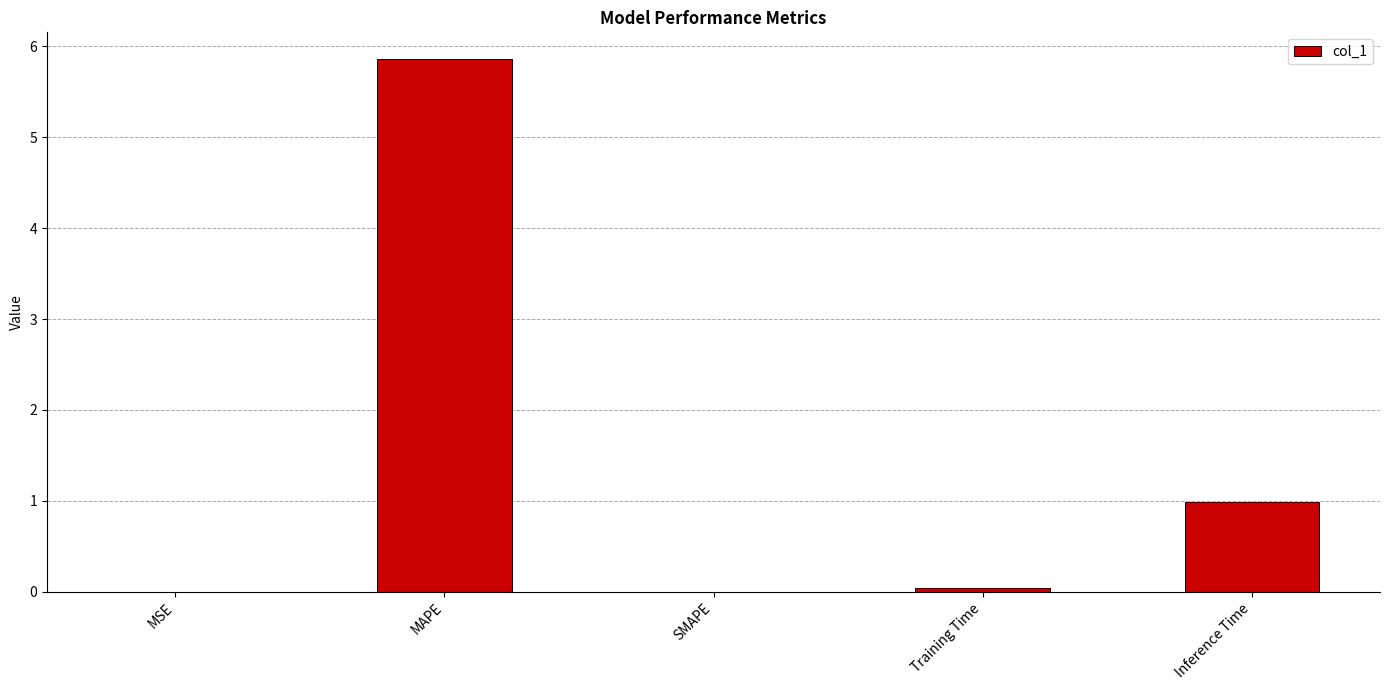

The value at Inference Time is 1.0. True or false?

True